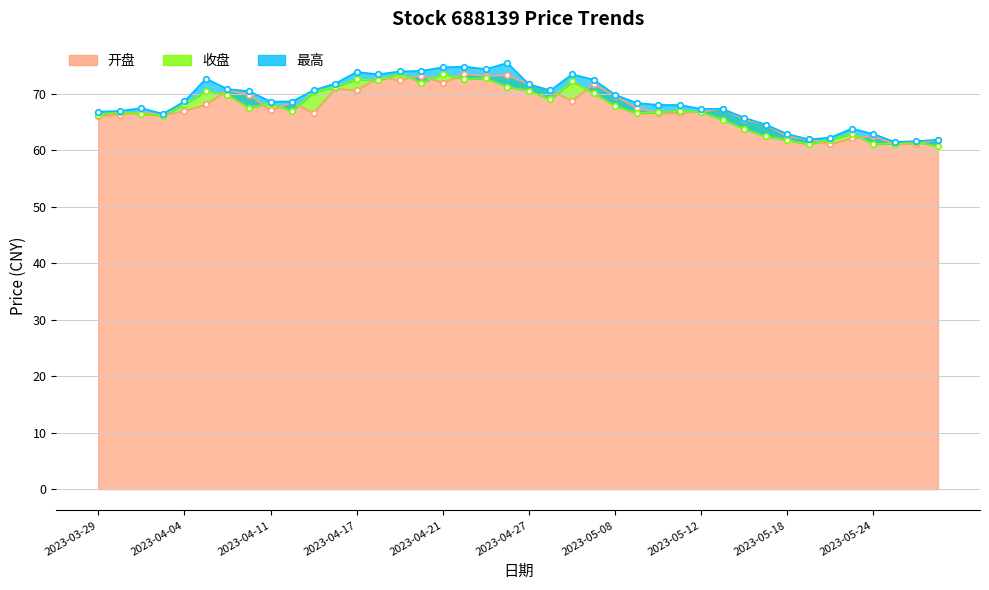

What is the difference between the second highest and second lowest values in the 最高 series?

13.2